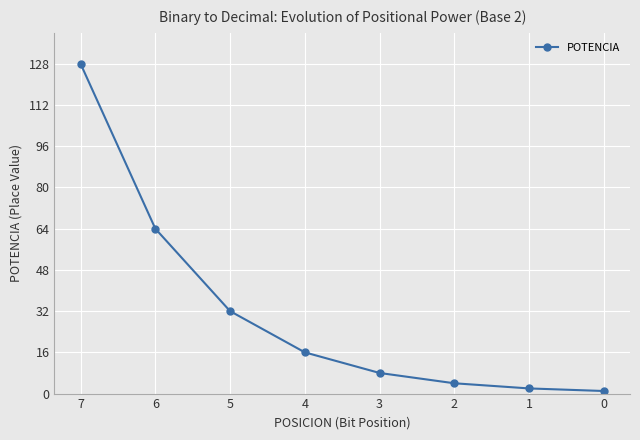

What is the maximum value shown in the chart?

128